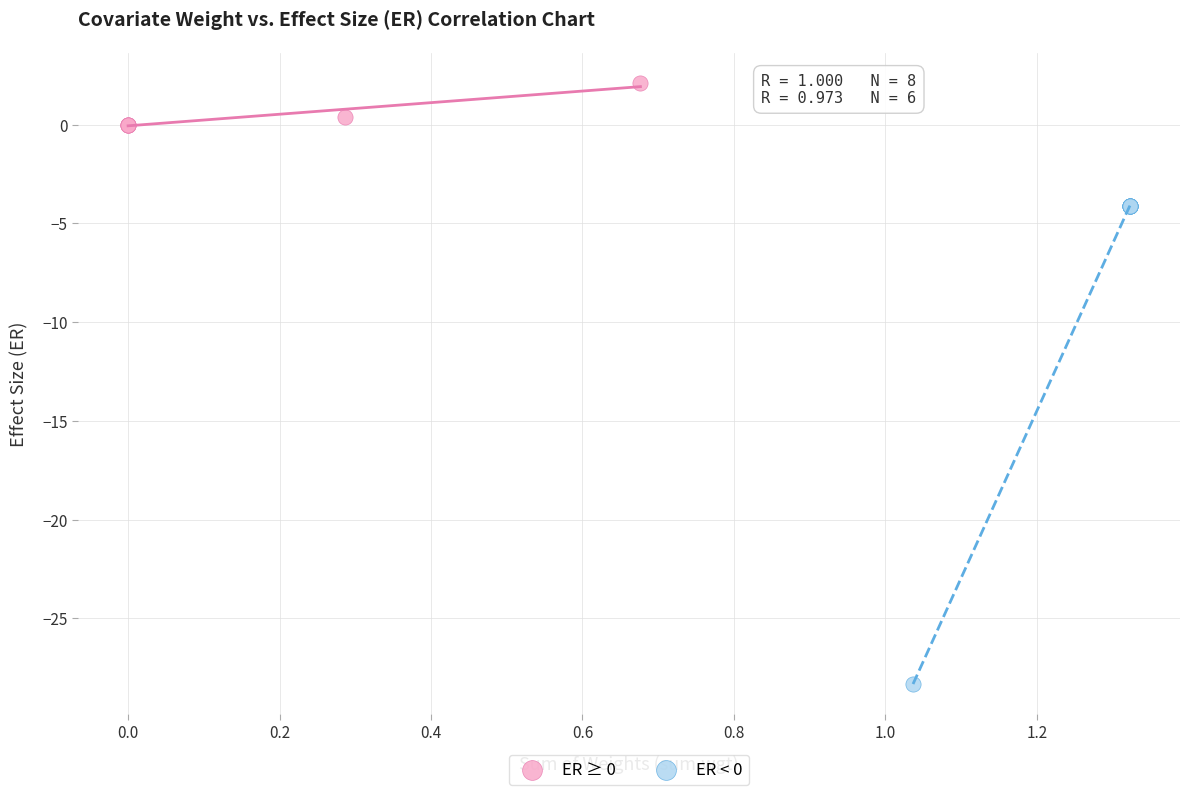

Which series reaches the minimum Y coordinate?

ER < 0